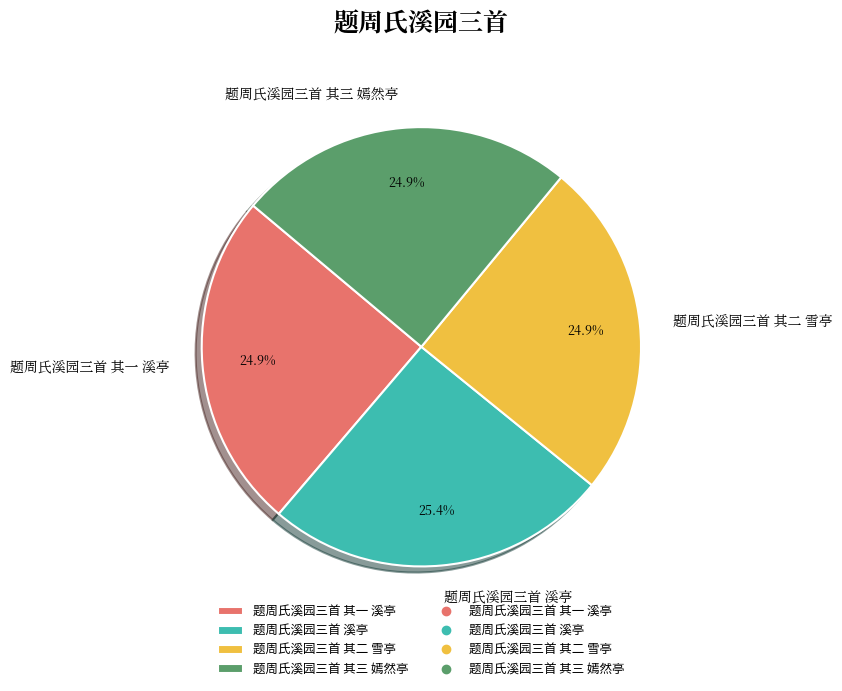

What is the largest slice in the pie chart?

题周氏溪园三首 溪亭